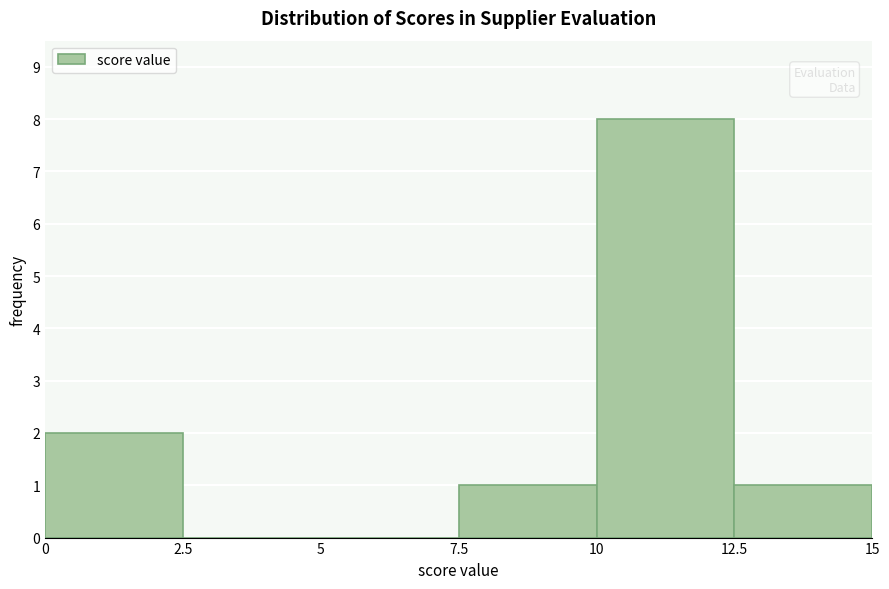

What is the height of the bar covering 7.5 to 10 on the x-axis? The values are not printed on the chart, so give them approximately, as read against the axis.

1